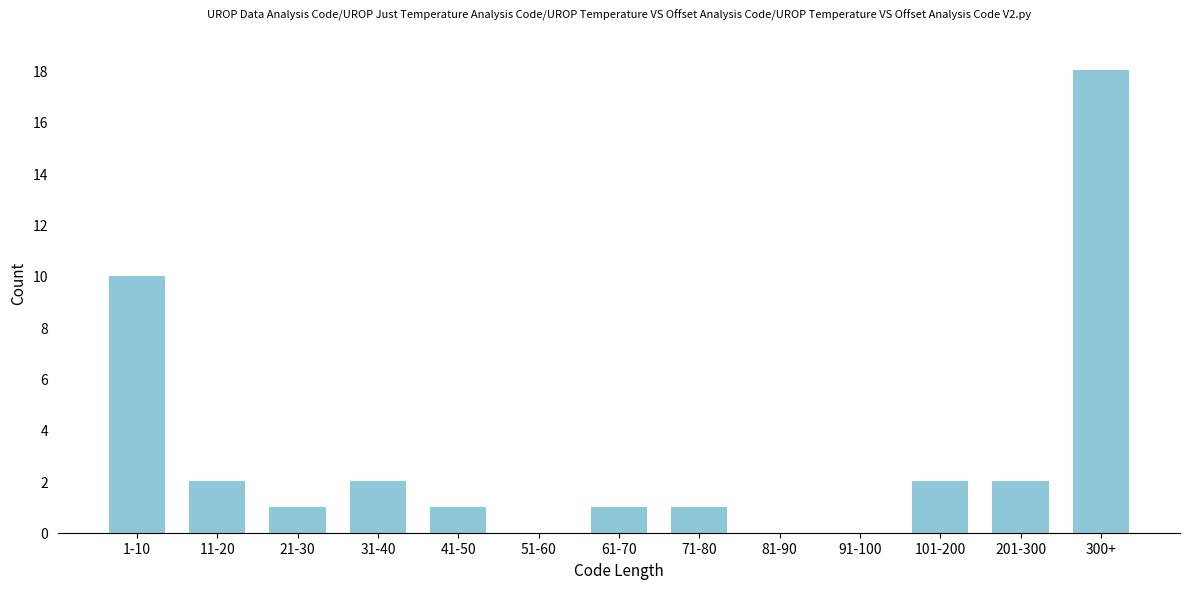

Reading left to right, extract all data points from this chart.

1-10=10	11-20=2	21-30=1	31-40=2	41-50=1	51-60=0	61-70=1	71-80=1	81-90=0	91-100=0	101-200=2	201-300=2	300+=18